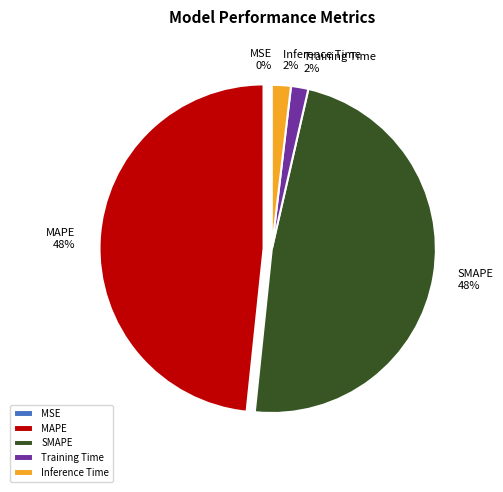

To the nearest percent, what portion does SMAPE represent?

48%